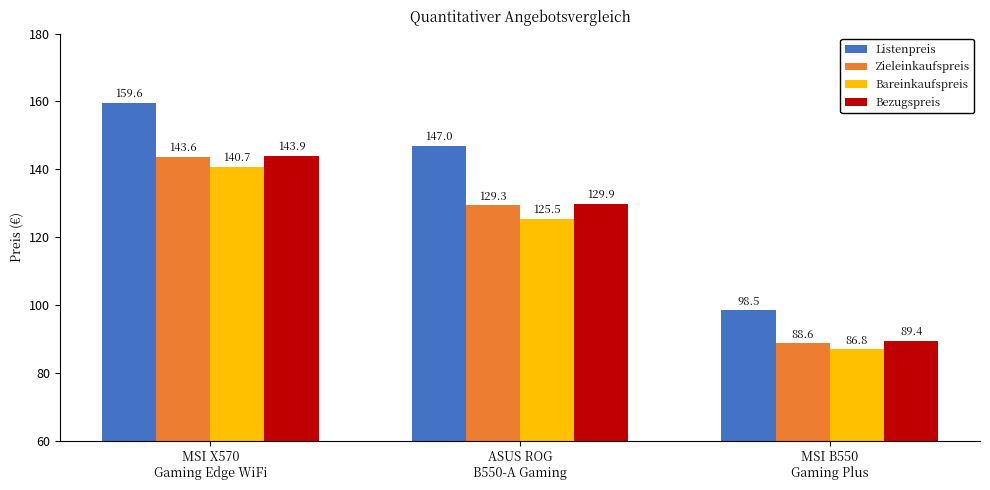

How many values in the Listenpreis series exceed 146?

2